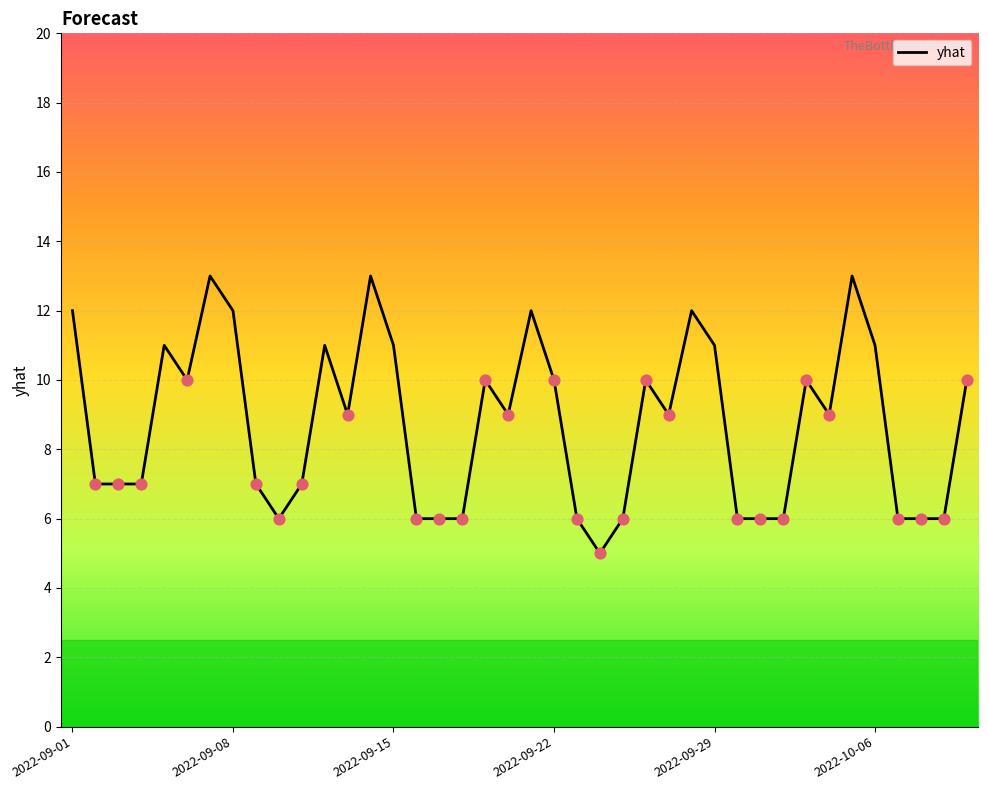

What is the maximum value shown in the chart?

13